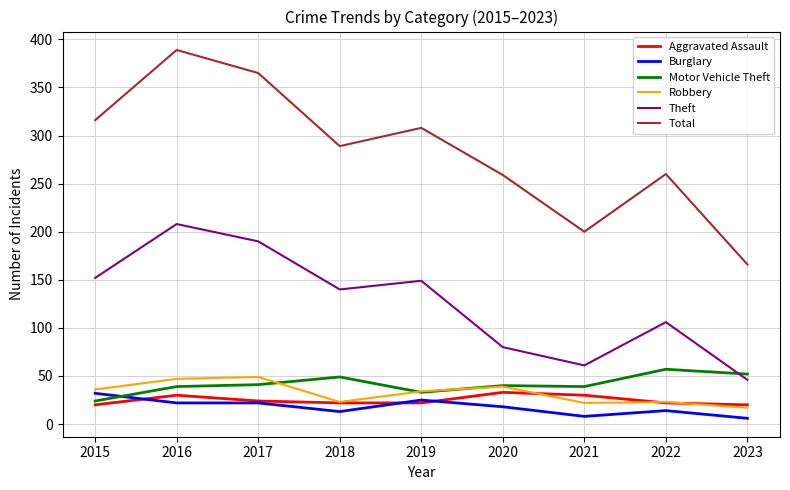

The value of Aggravated Assault at 2020 is 46. True or false?

False